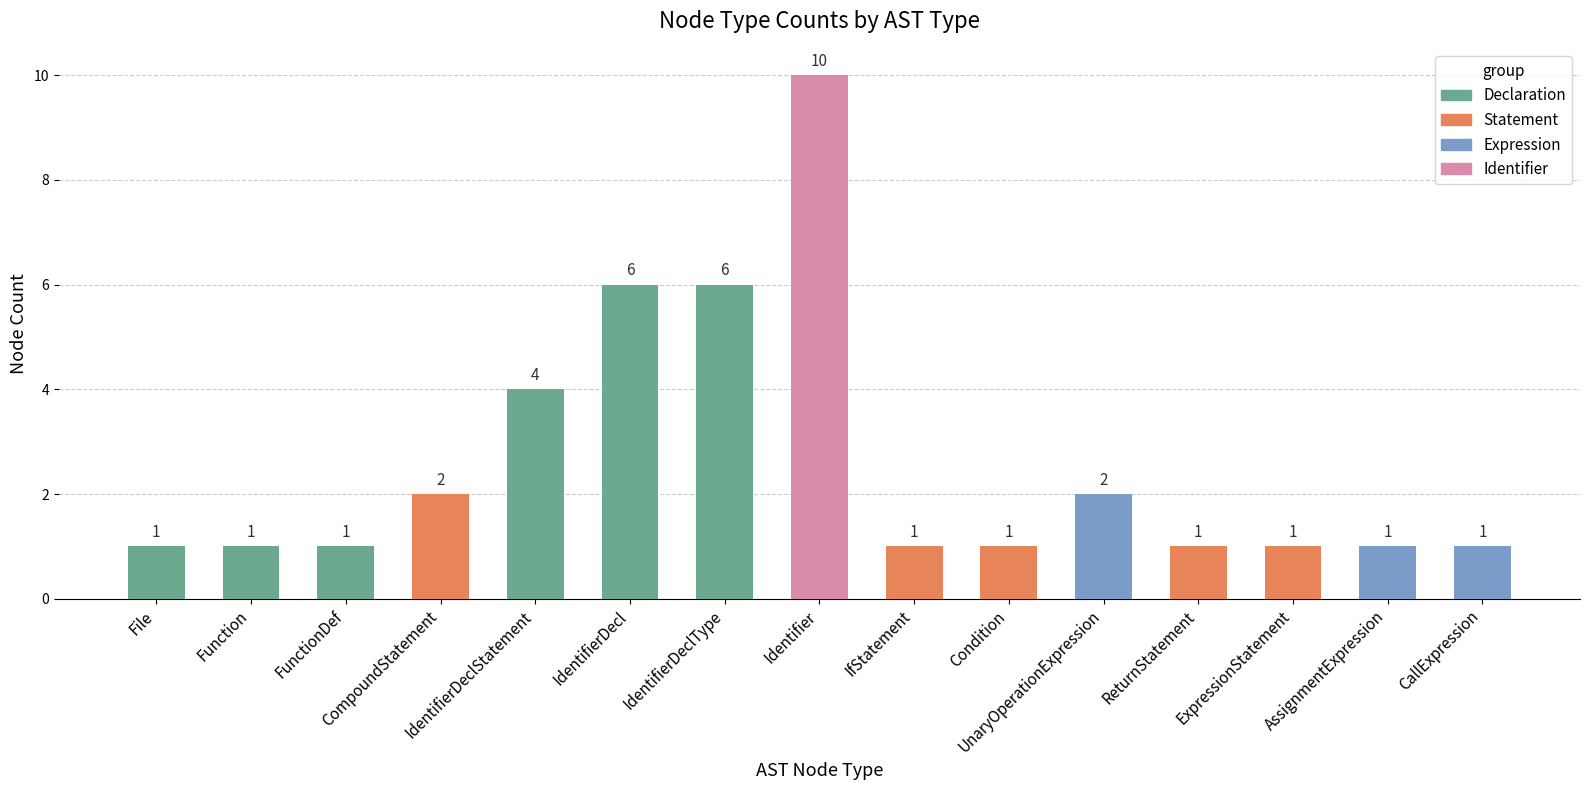

Approximately how many times larger is the value at IdentifierDeclType compared to CompoundStatement?

3.0